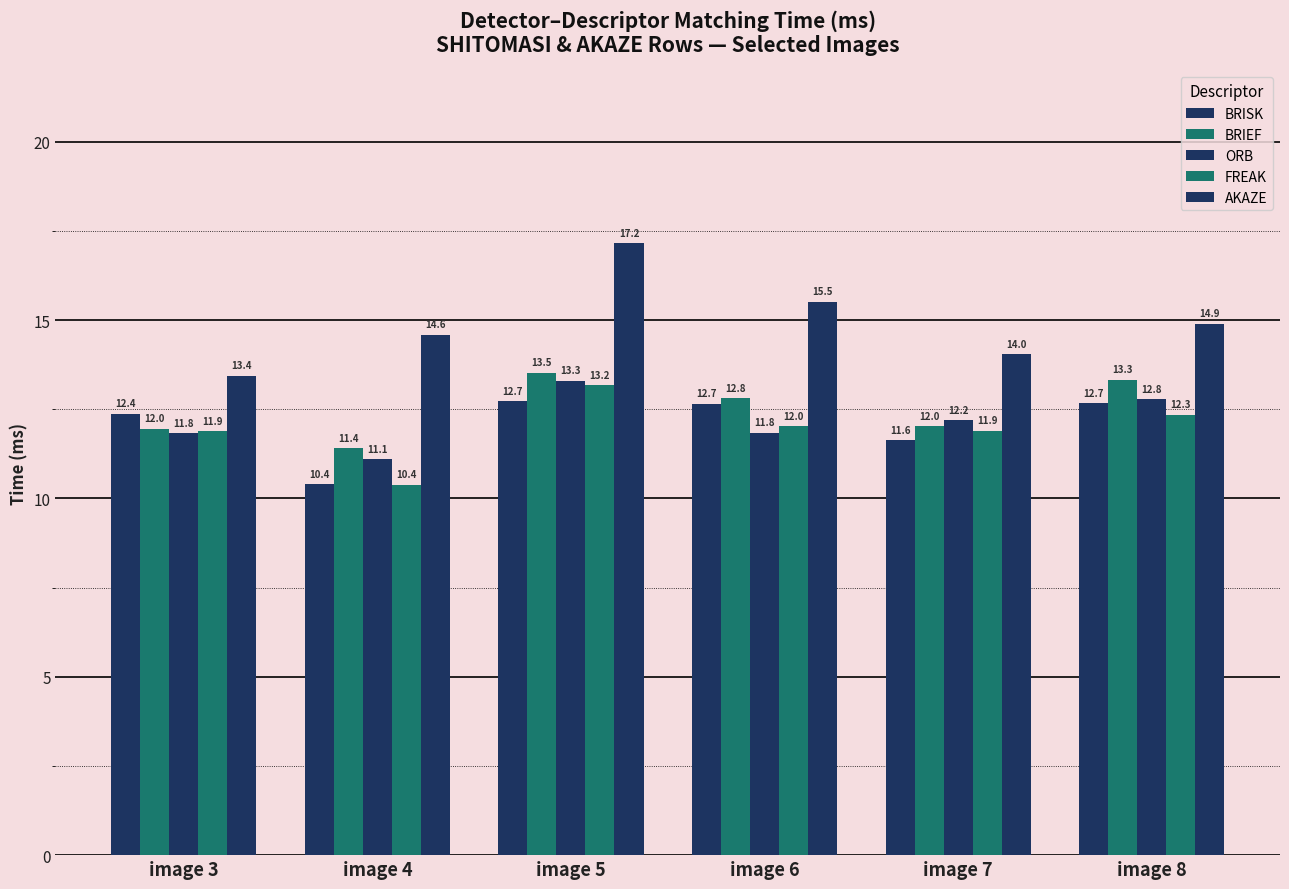

How many groups of bars are there?

6